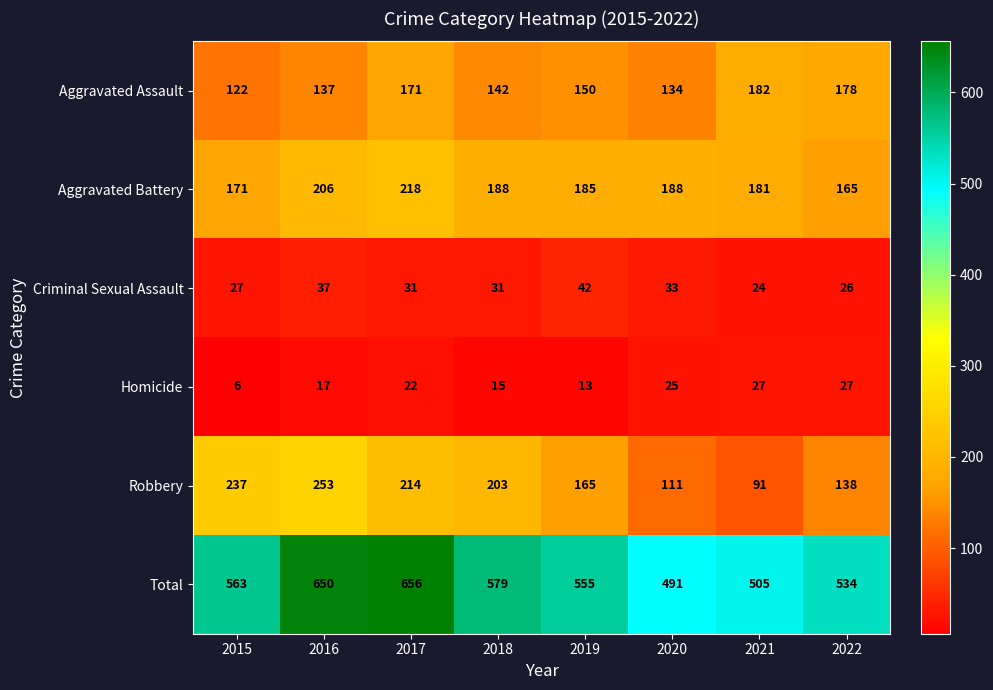

At 2019, list the series in order from smallest to largest.

Homicide, Criminal Sexual Assault, Aggravated Assault, Robbery, Aggravated Battery, Total